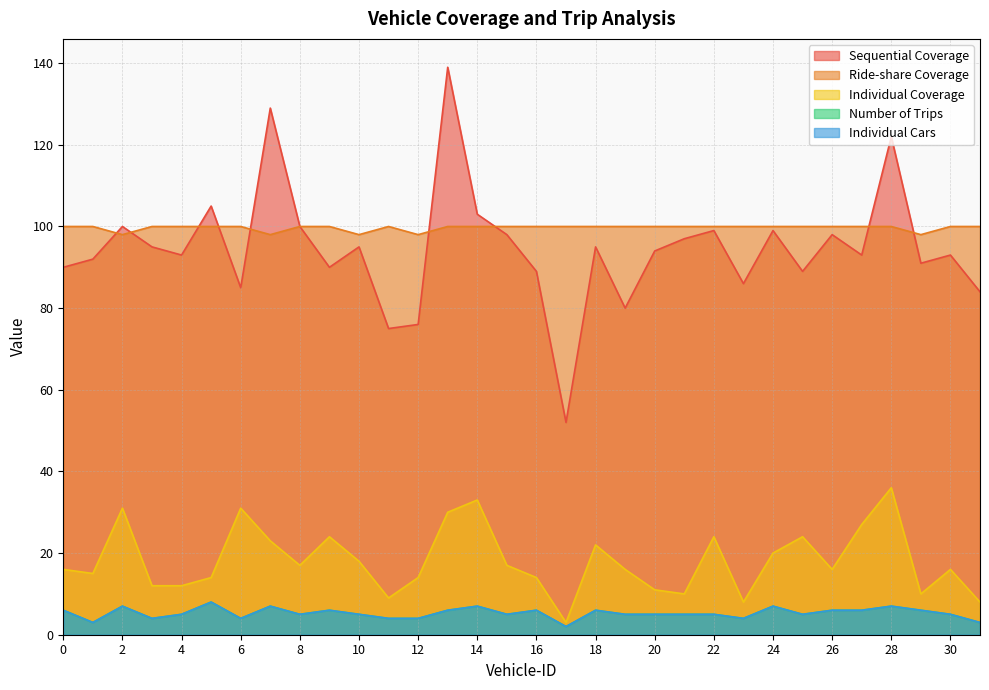

True or false: Sequential Coverage has a value of 95 at 3.

True